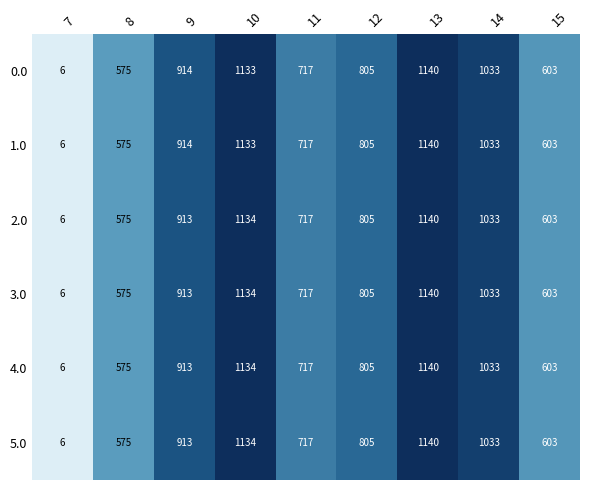

What is the average value of the 3.0 series?

770